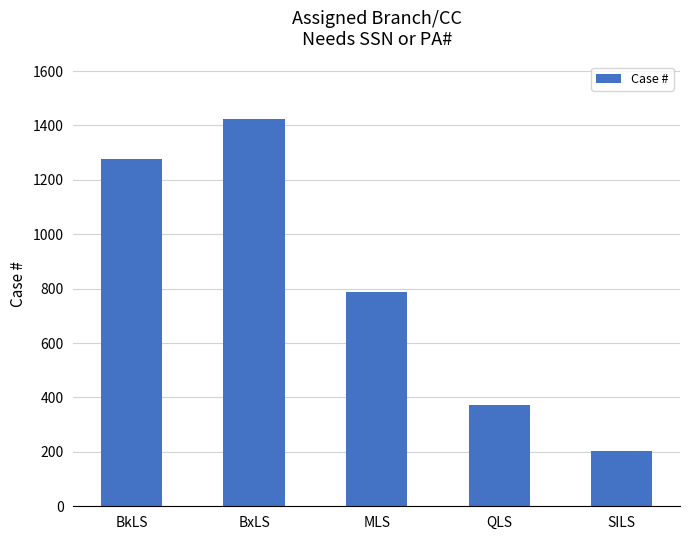

The value at MLS is 185. True or false?

False